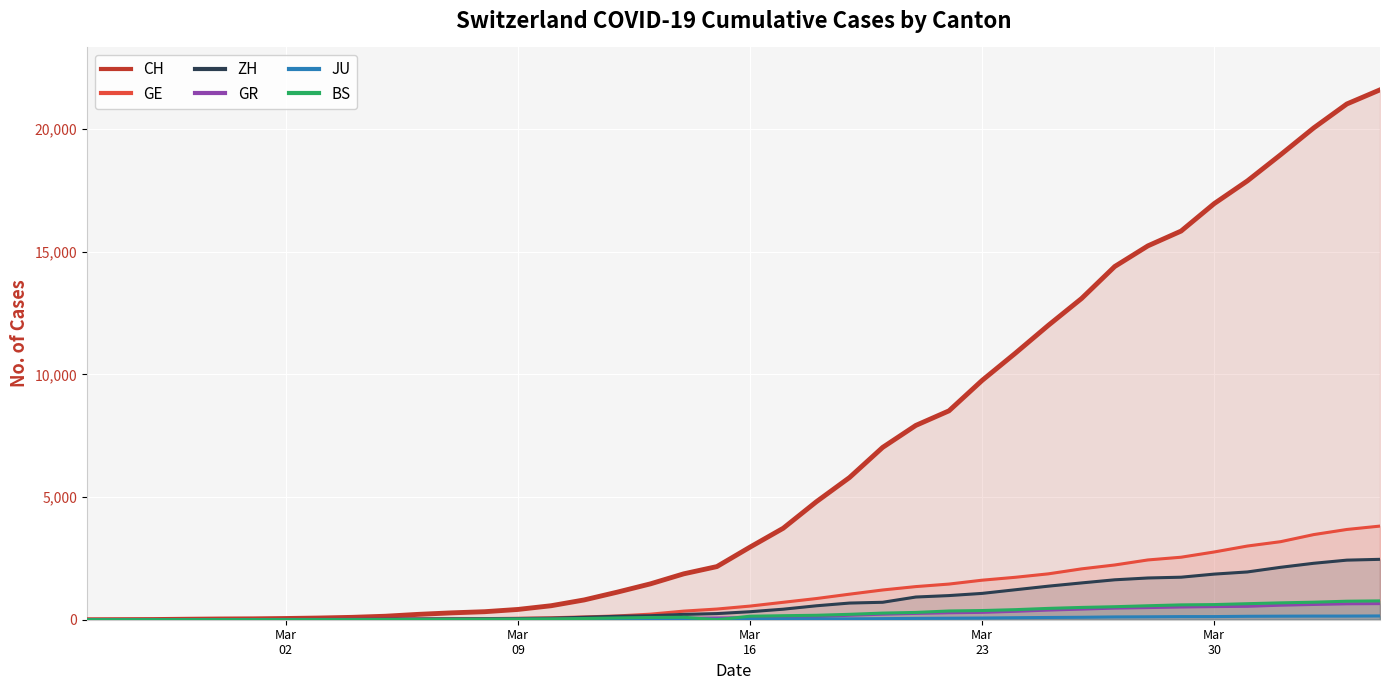

What is the maximum value for GE?

3816